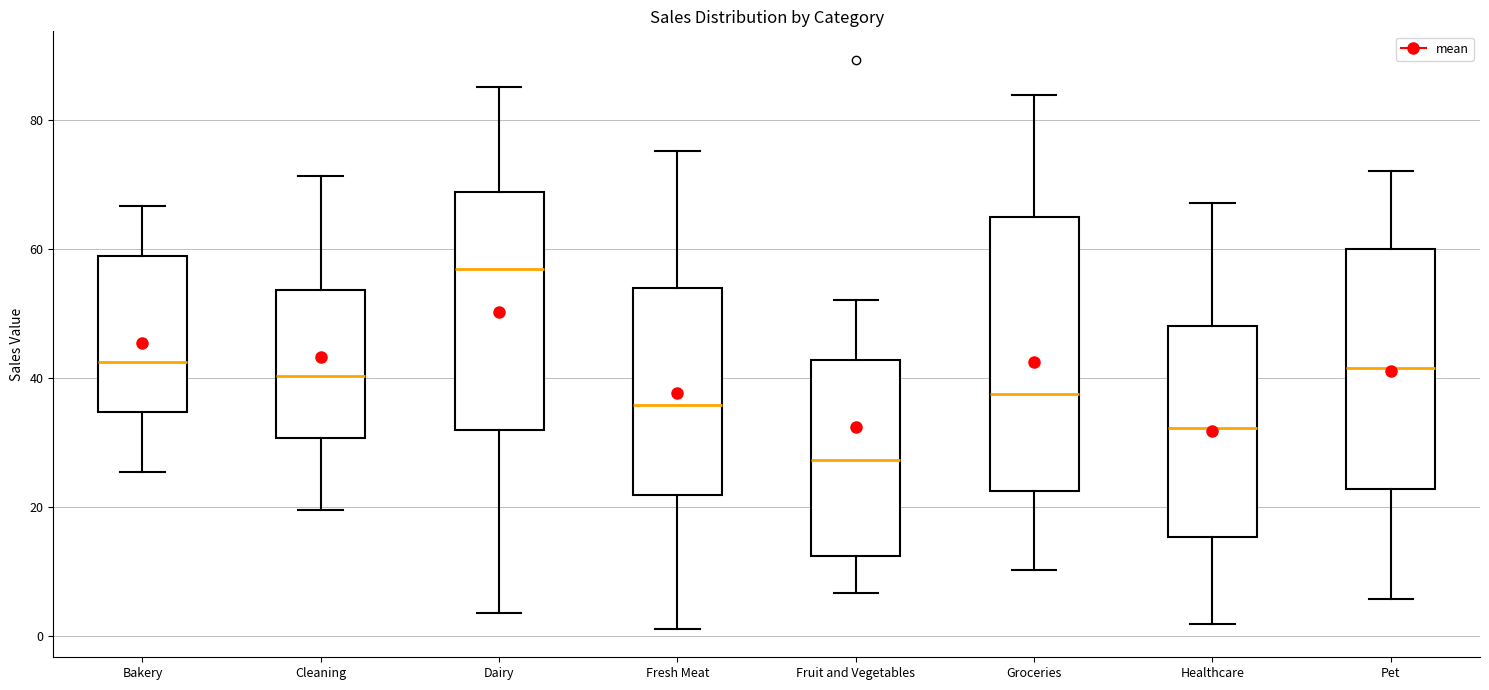

Reading left to right, read every box against the y-axis: the position of its median line, the range the box covers, and the ends of its whiskers. The values are not printed on the chart, so give them approximately, as read against the axis.

Bakery: median 42, box 34 to 58, whiskers 26 to 66
Cleaning: median 40, box 30 to 54, whiskers 20 to 72
Dairy: median 56, box 32 to 68, whiskers 4 to 86
Fresh Meat: median 36, box 22 to 54, whiskers 2 to 76
Fruit and Vegetables: median 28, box 12 to 42, whiskers 6 to 52
Groceries: median 38, box 22 to 66, whiskers 10 to 84
Healthcare: median 32, box 16 to 48, whiskers 2 to 68
Pet: median 42, box 22 to 60, whiskers 6 to 72